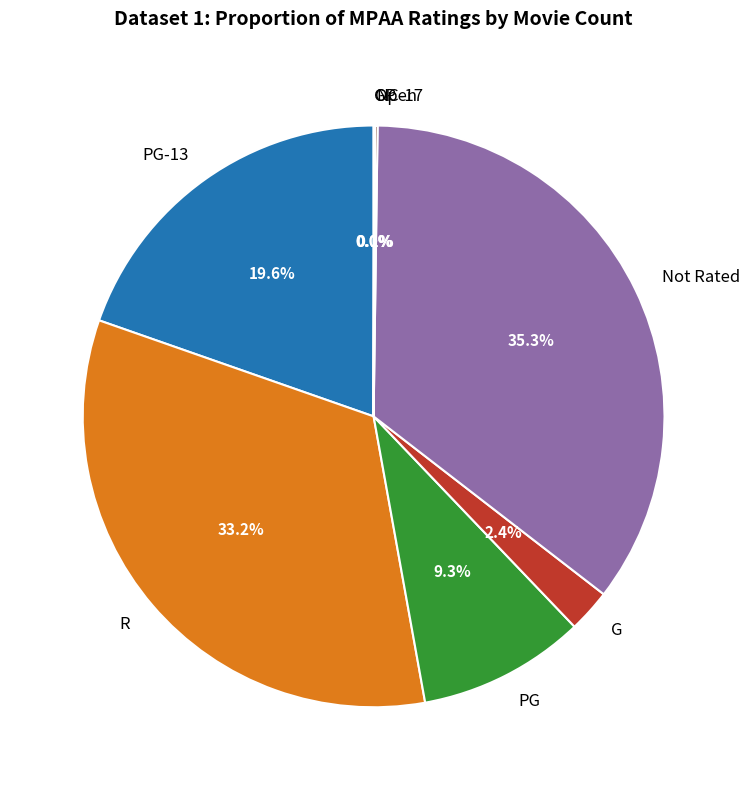

Is G the majority of the pie?

No